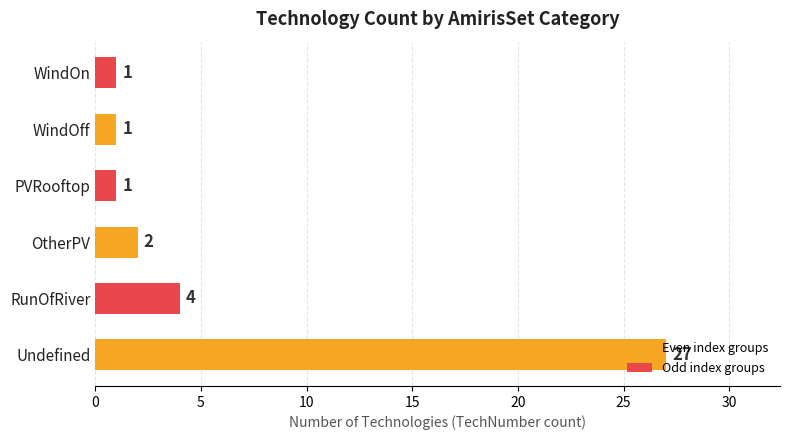

Approximately how many times larger is the value at PVRooftop compared to WindOff?

1.0